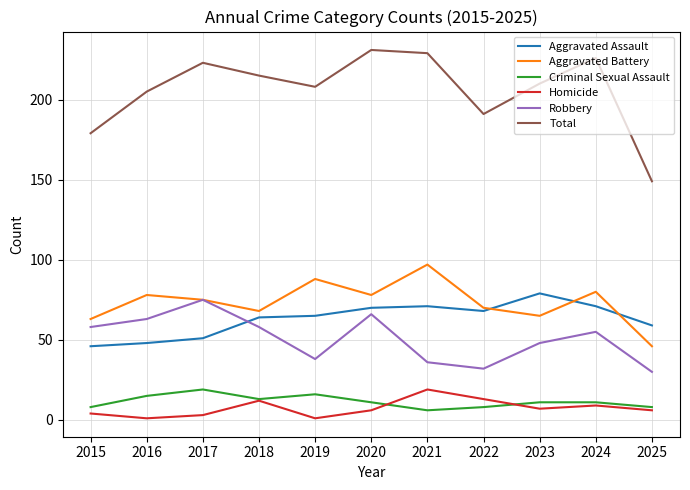

Rank the series at 2019 from highest to lowest value.

Total, Aggravated Battery, Aggravated Assault, Robbery, Criminal Sexual Assault, Homicide